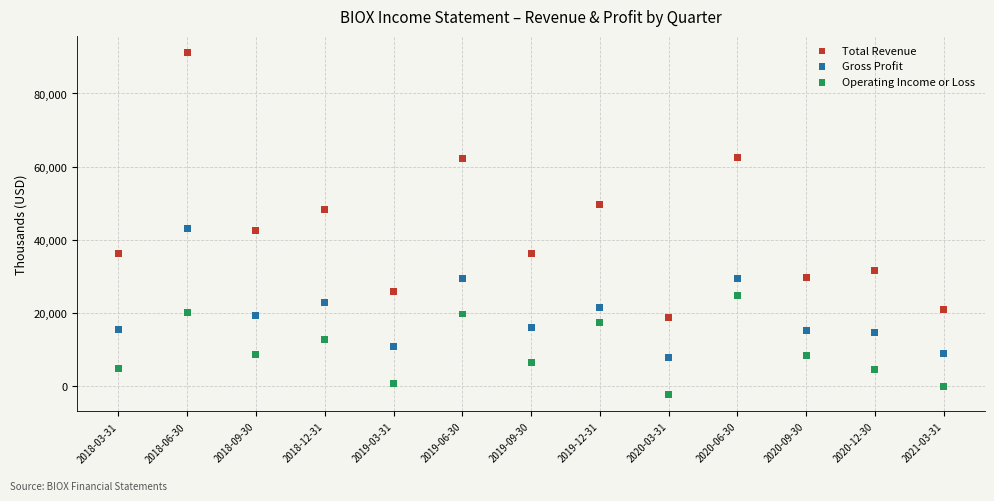

Which series reaches the minimum Y coordinate?

Operating Income or Loss